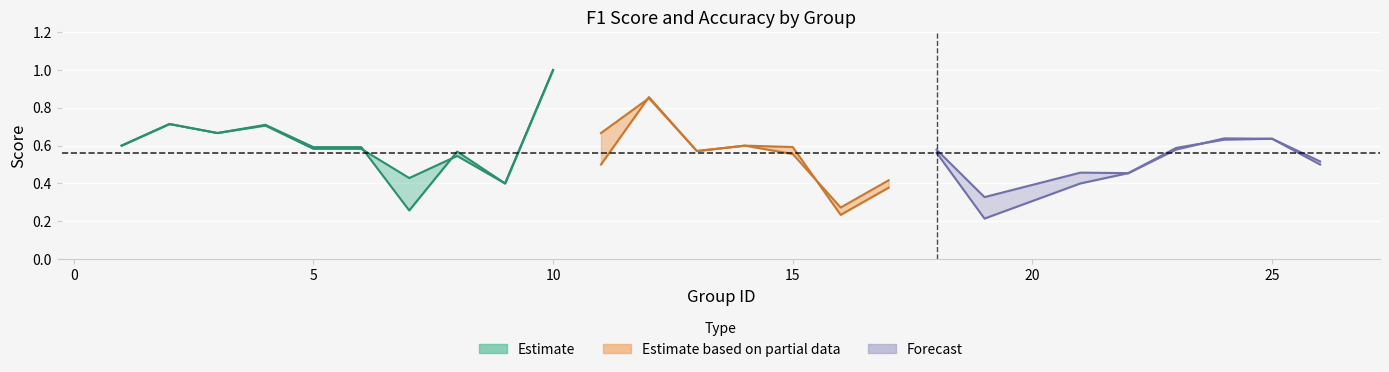

At which category does f1 reach its first local valley?

3